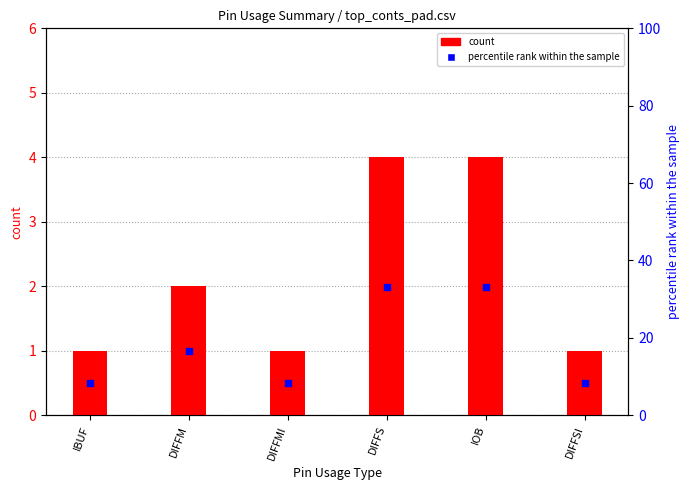

What are all the series names shown in the legend?

count, percentile rank within the sample